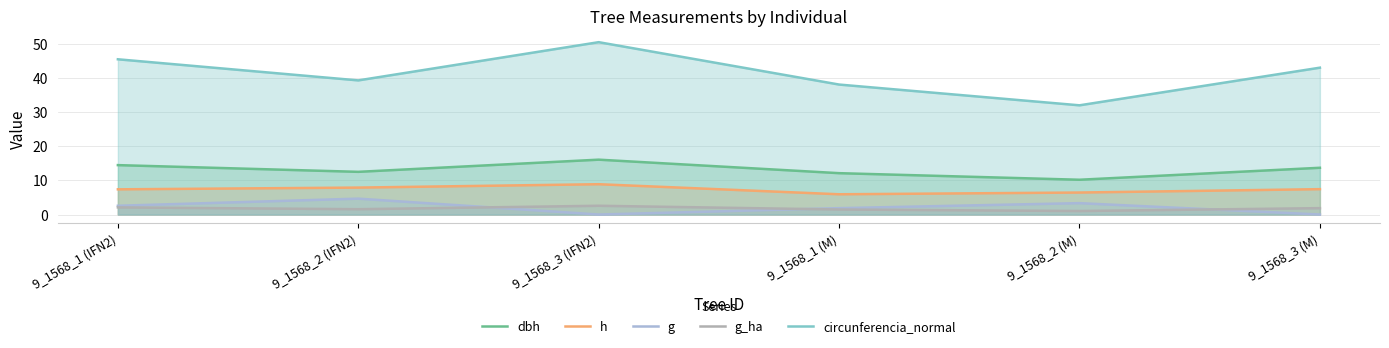

True or false: h has a value of 4.8 at 9_1568_2 (IFN2).

False